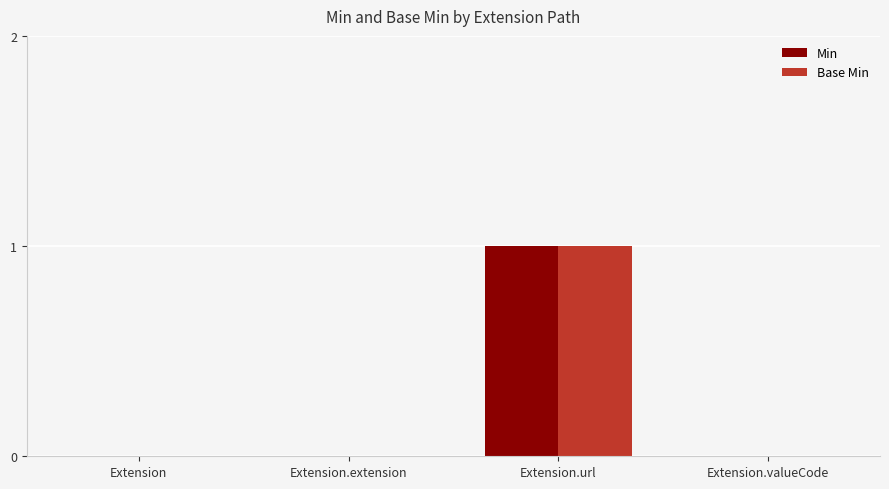

Is it true that Min equals 0 at Extension.url?

False